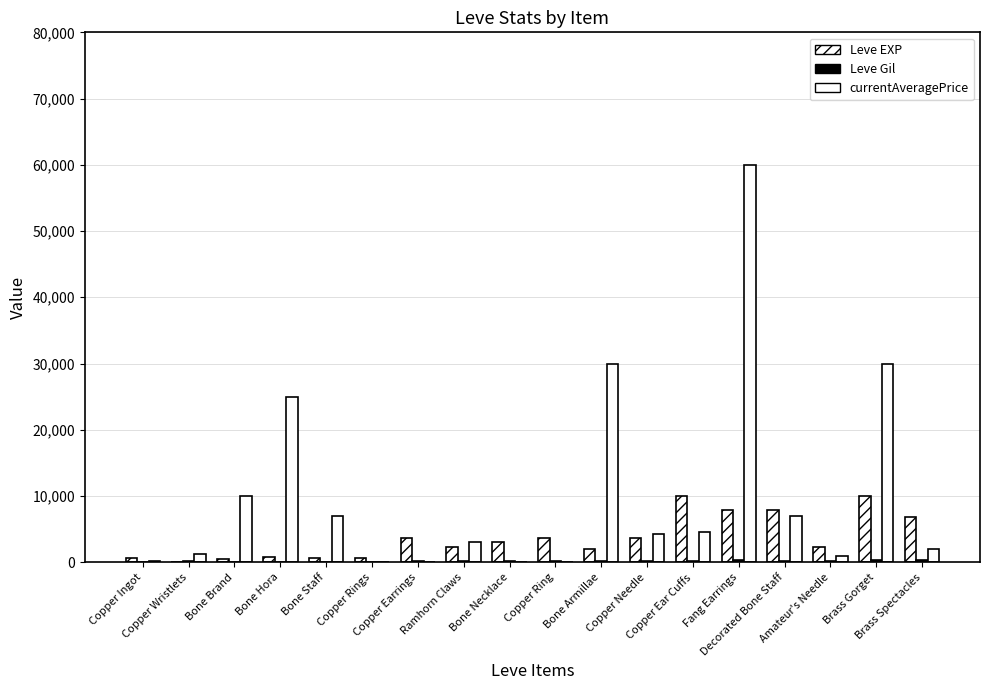

Where is Leve Gil nearest to the value 202?

Ramhorn Claws